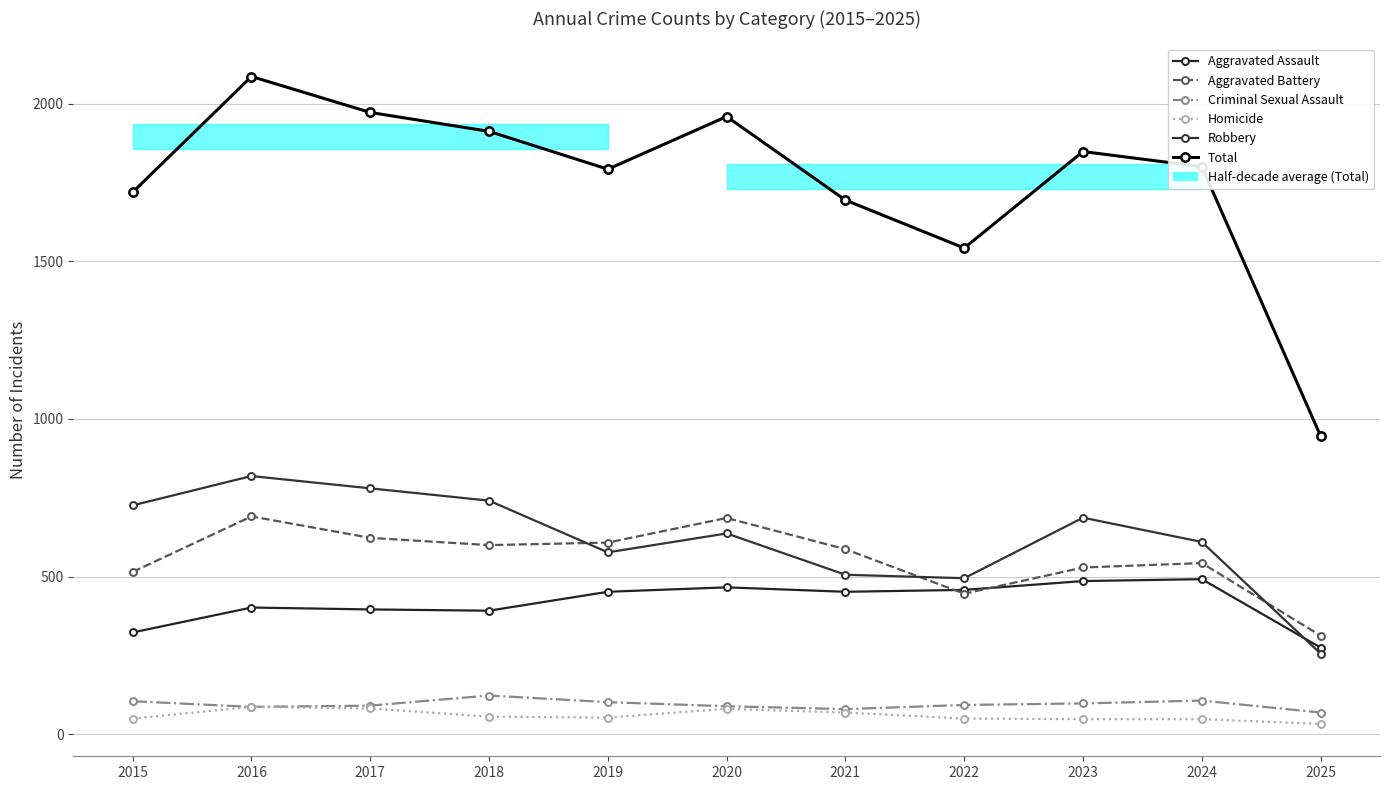

True or false: Robbery and Criminal Sexual Assault cross at least once.

False